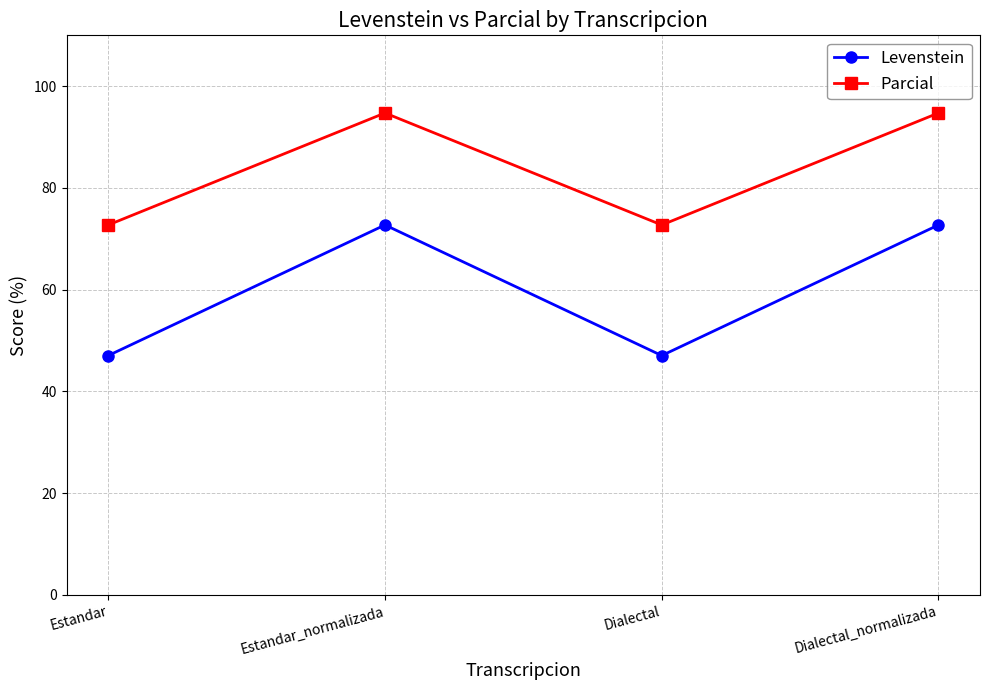

Is the value of Parcial at Estandar greater than the value of Levenstein at Estandar?

Yes